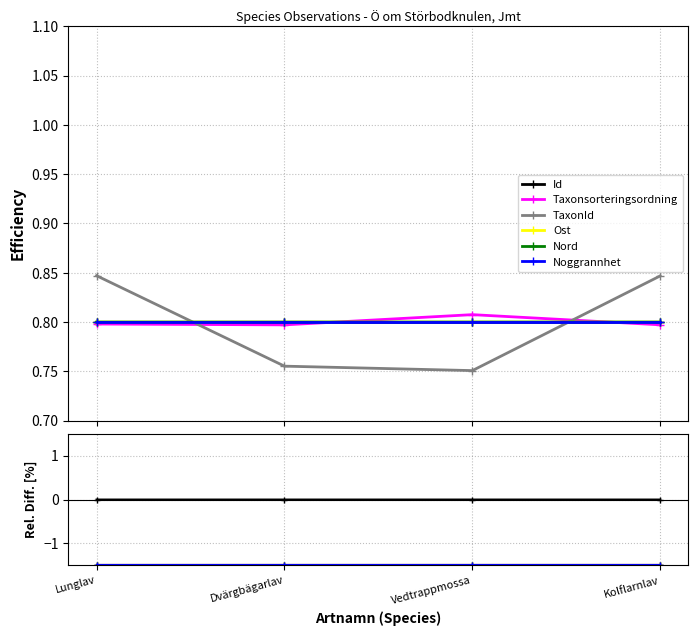

At which label is Noggrannhet closest to -1?

Lunglav